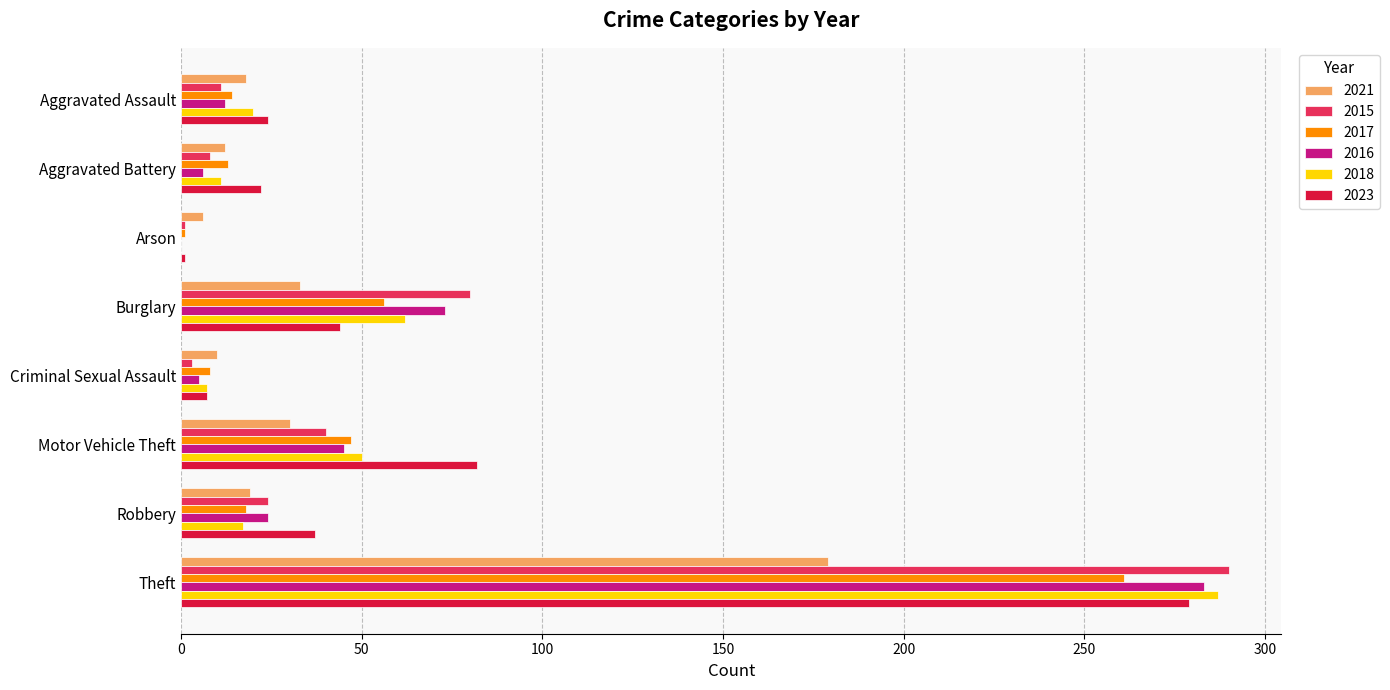

What is the average value of the 2023 series?

62